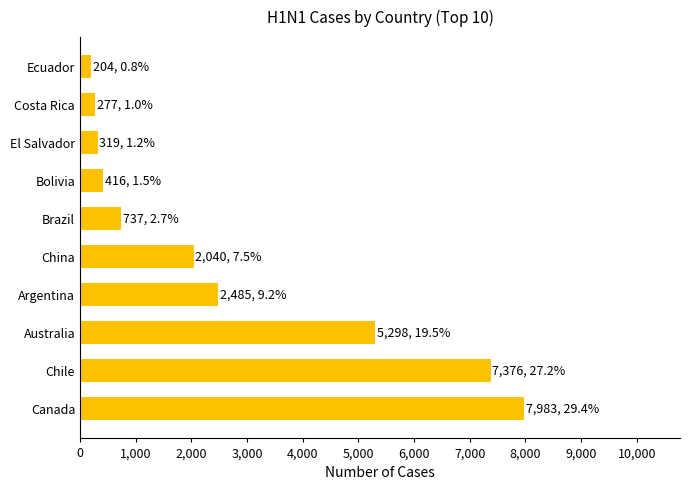

Which has a higher value, Bolivia or Argentina?

Argentina